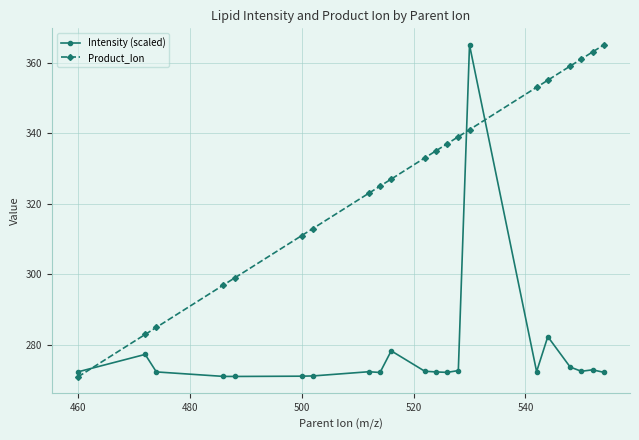

True or false: Product_Ion and Intensity (scaled) intersect in this chart.

True